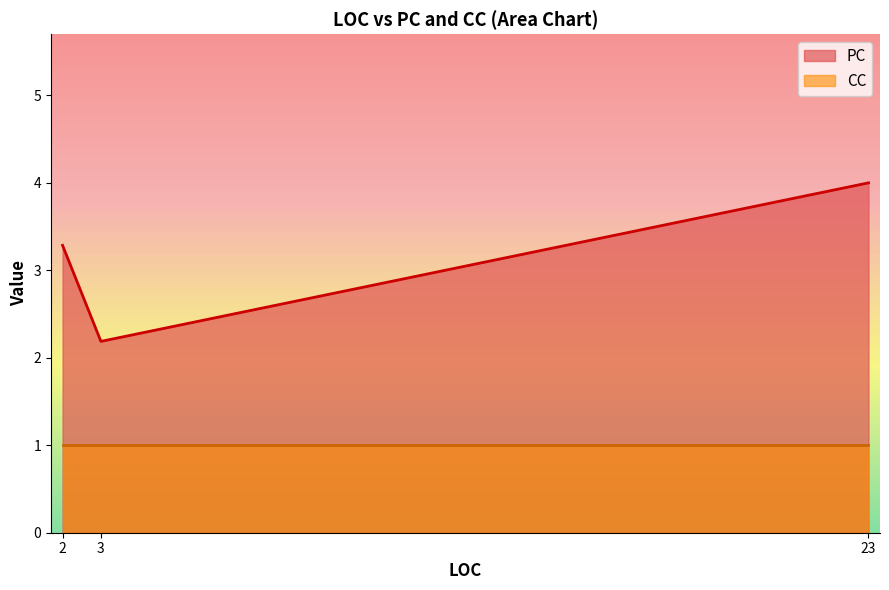

Rank the series at 3 from lowest to highest value.

CC, PC